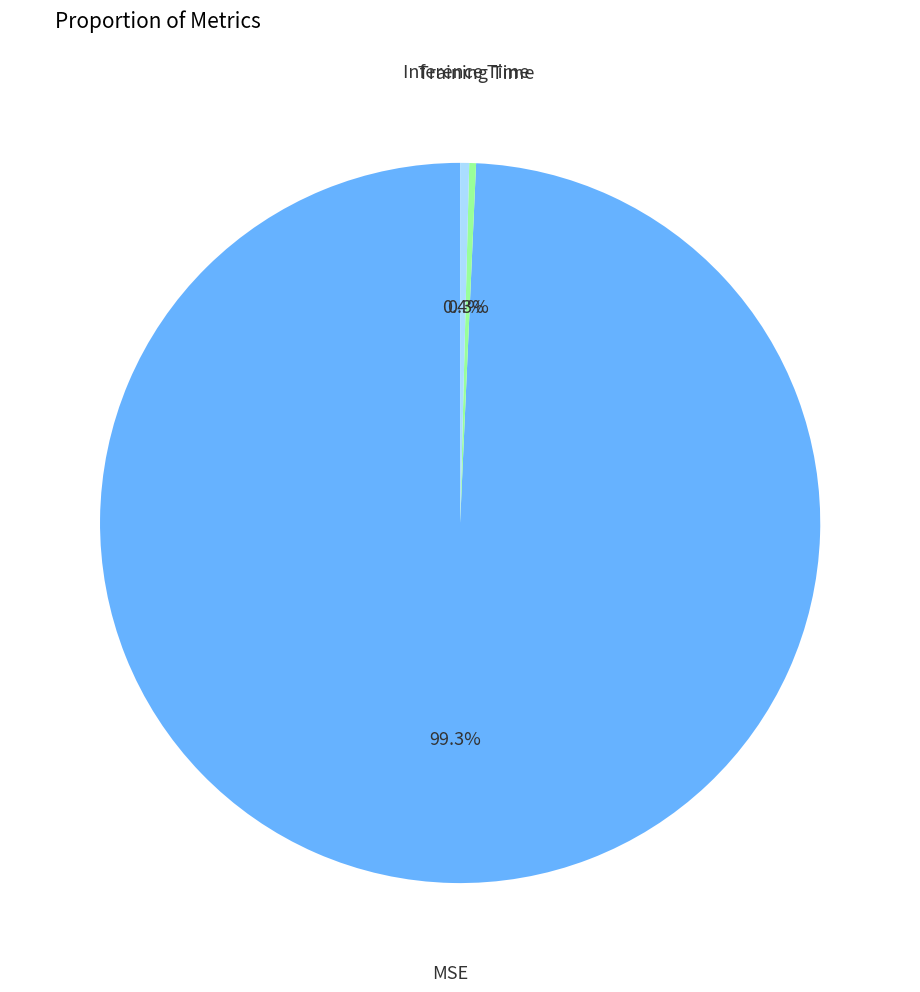

Count the number of slices in the pie.

3